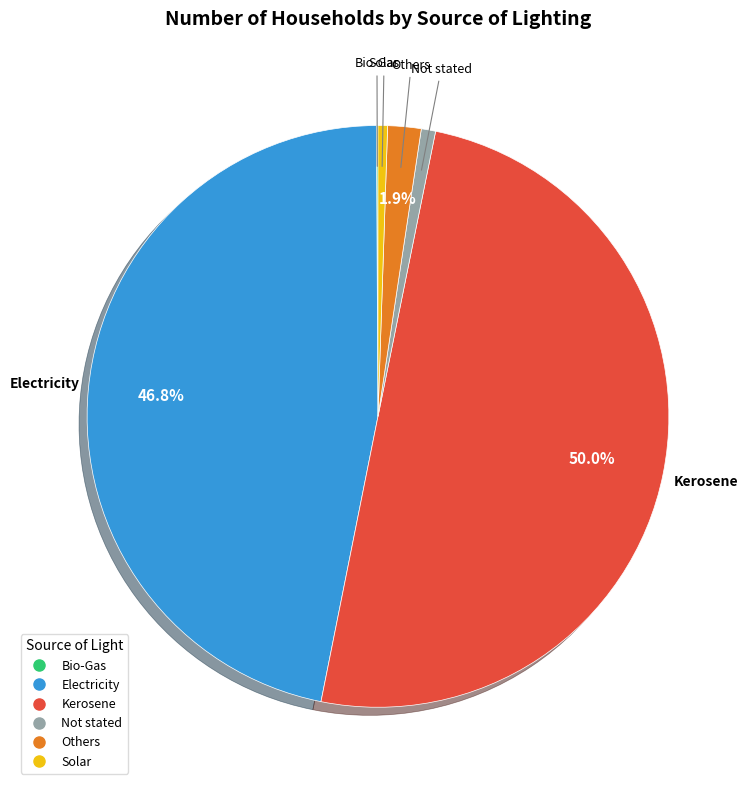

Does Not stated account for over 50% of the chart?

No